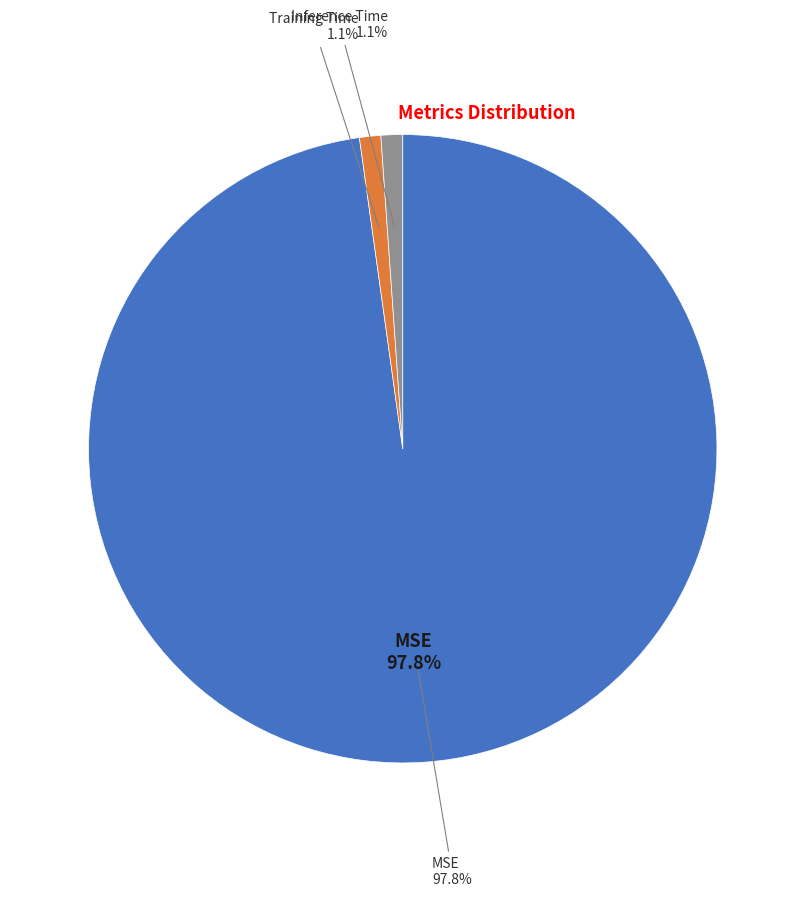

Is there any slice that represents more than half of the pie?

Yes